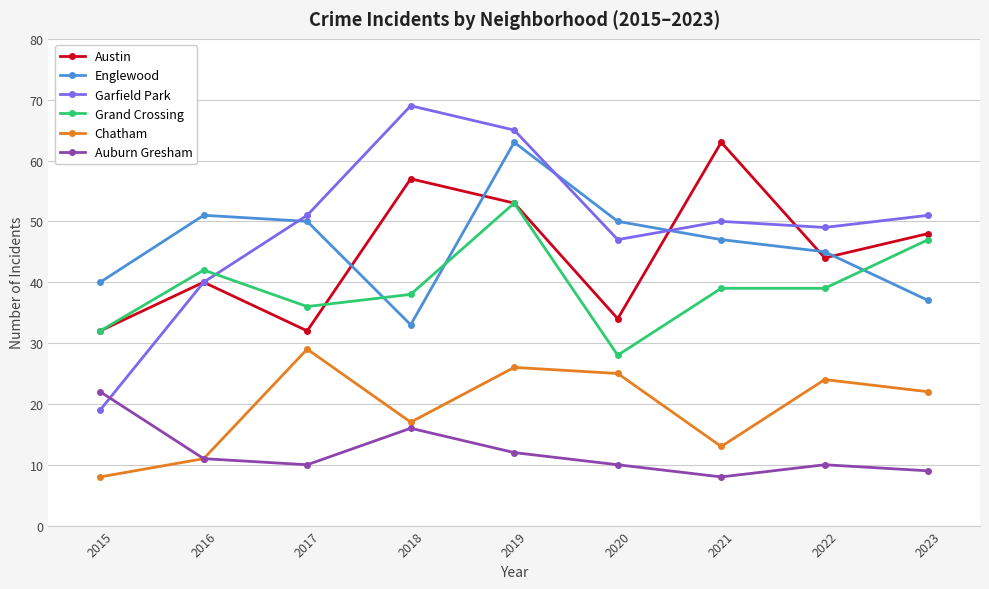

What is the sum of the Chatham values at 2018 and 2021?

30